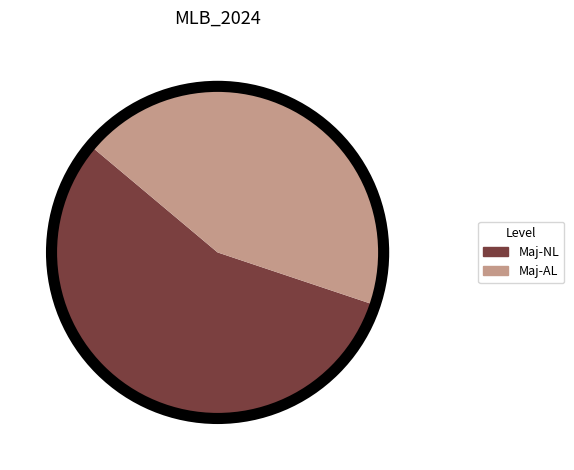

Approximately how many times larger is the value at Maj-AL compared to Maj-NL?

0.8